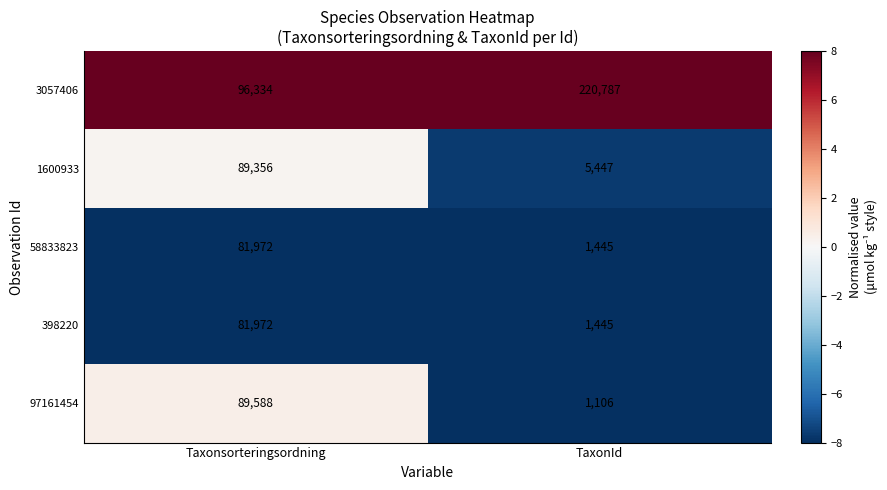

True or false: 3057406 has a value of 96334 at Taxonsorteringsordning.

True